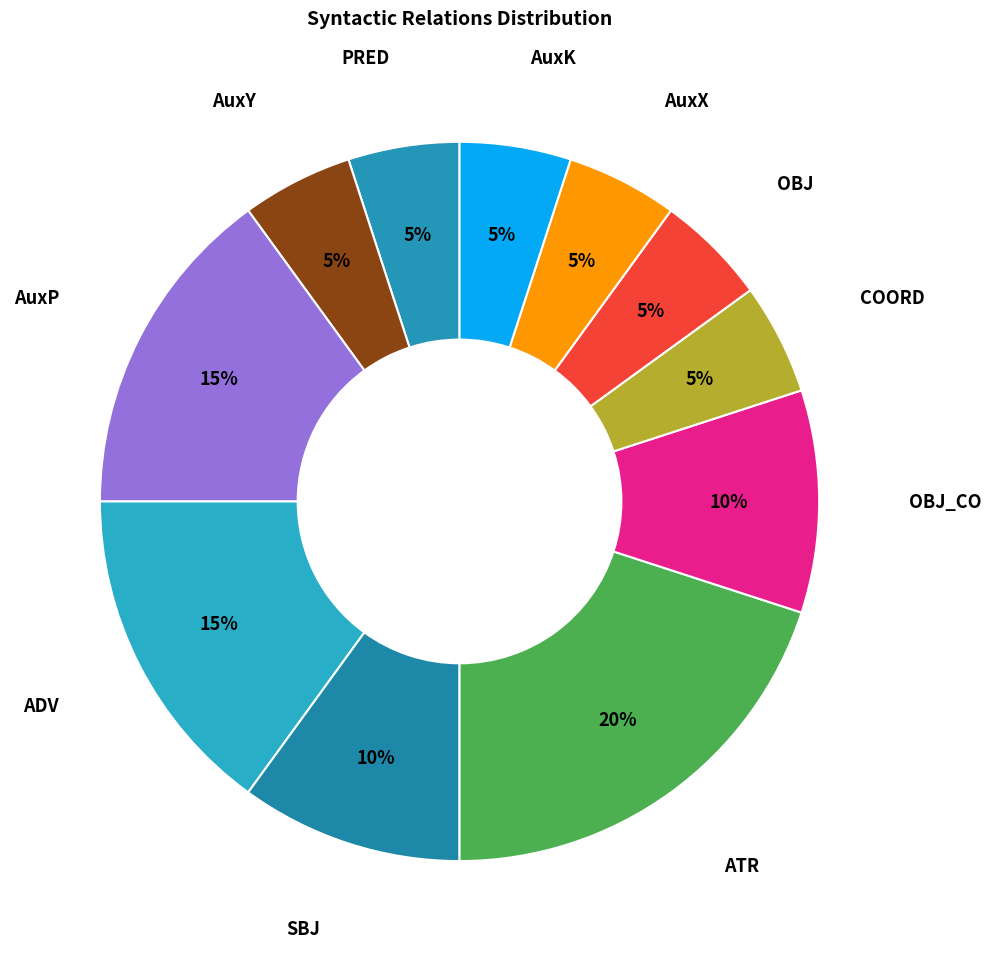

Does any single category account for the majority?

No